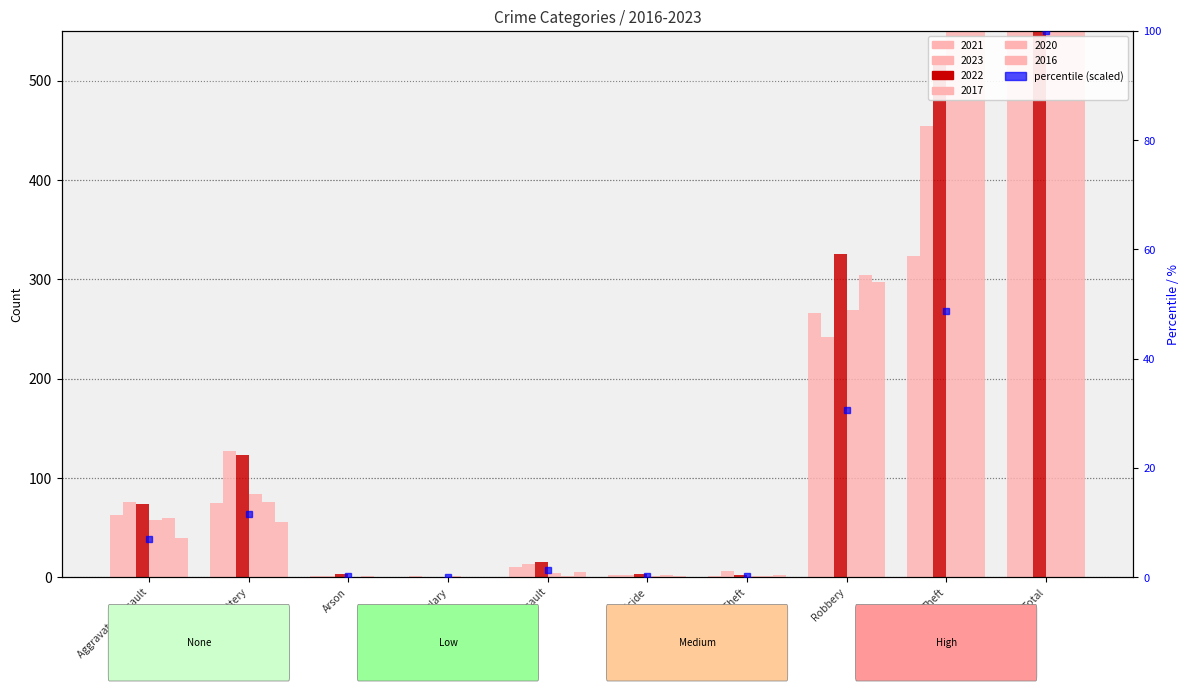

What is the value of the 2023 bar at the 7th from the left?

6